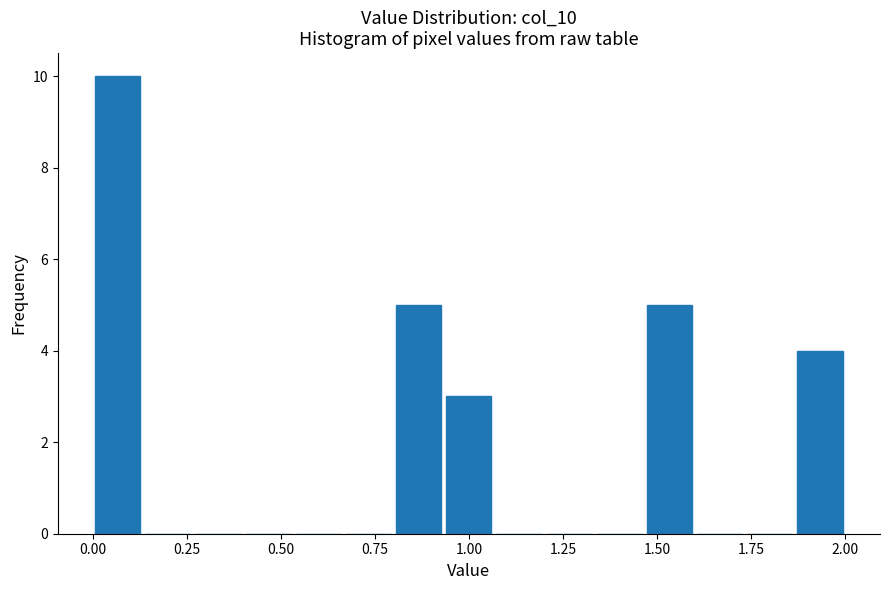

Around what value on the x-axis is the tallest bar? Give the approximate position of its centre, as read against the axis.

0.05